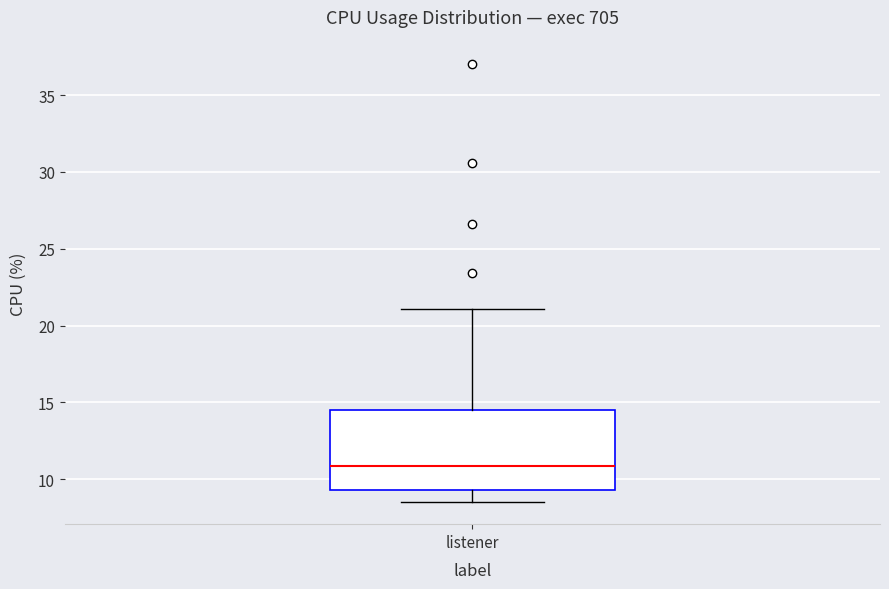

Where does the lower whisker of the box for listener end on the y-axis? The values are not printed on the chart, so give them approximately, as read against the axis.

8.5